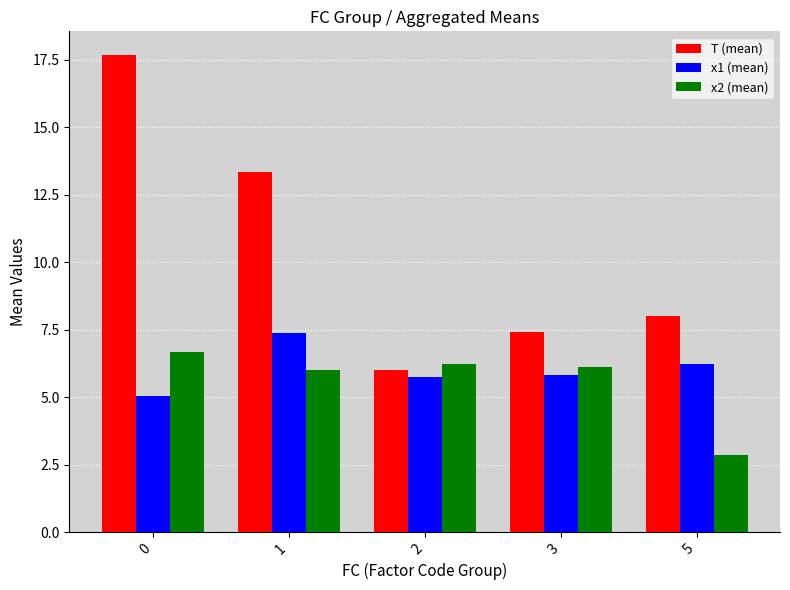

What is the difference between the T (mean) values at 3 and 2?

1.4